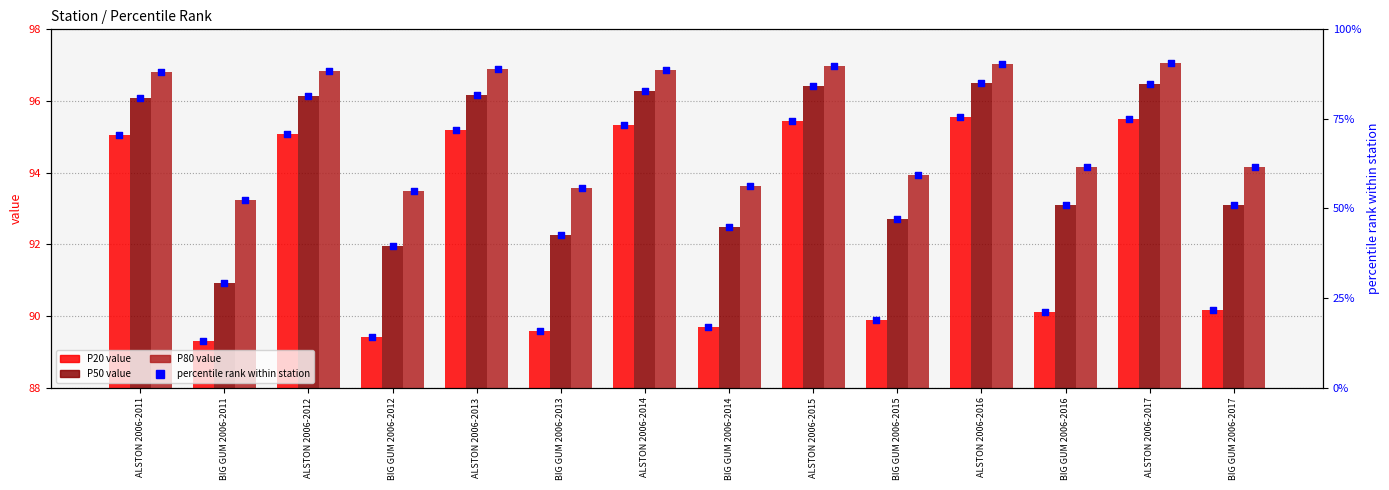

Which series has the widest spread of Y values?

prank P20